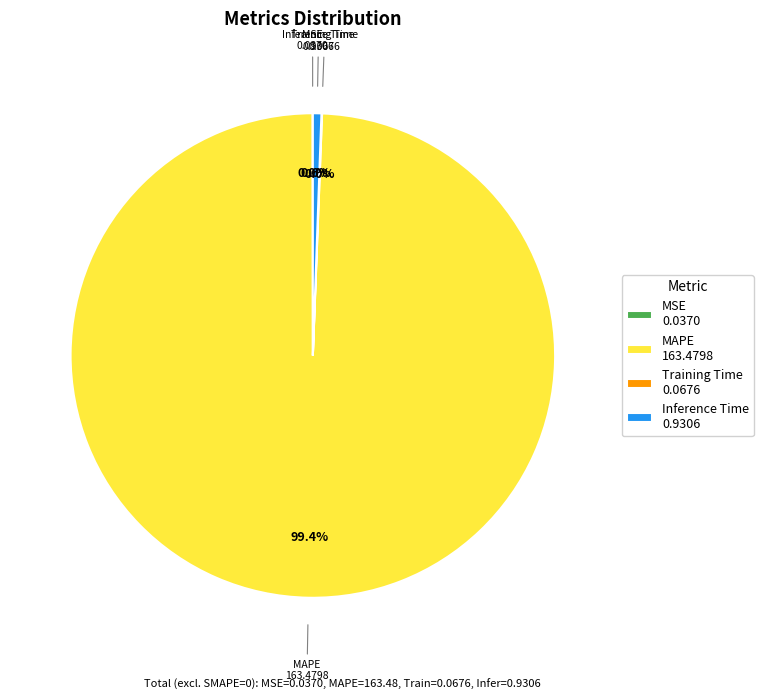

What percentage is NOT represented by Inference Time 0.9306?

99.4%